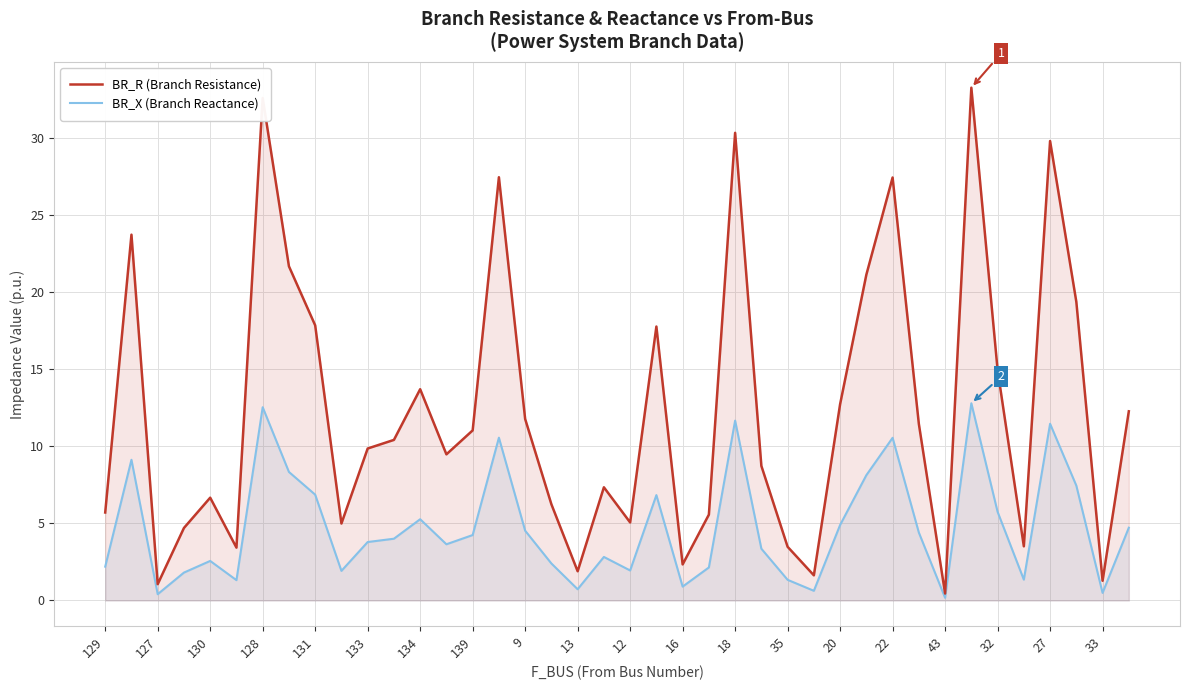

What is the sum of the BR_R (Branch Resistance) values at 27 and 131?

47.7